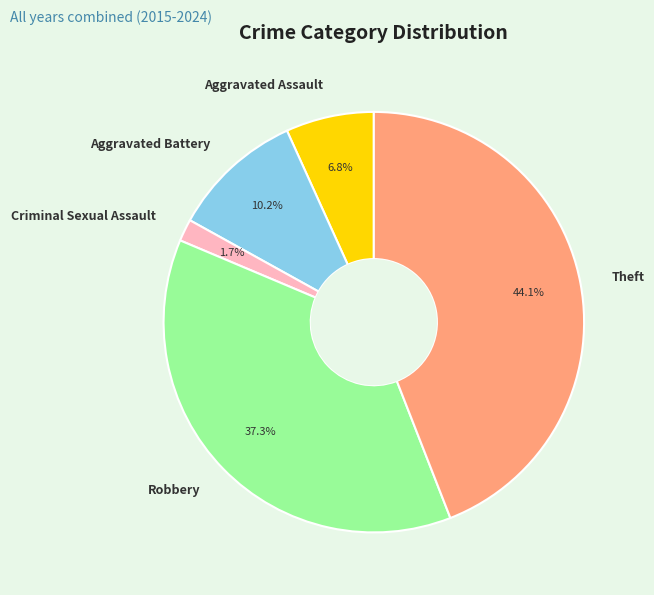

Which slice is the smallest?

Criminal Sexual Assault